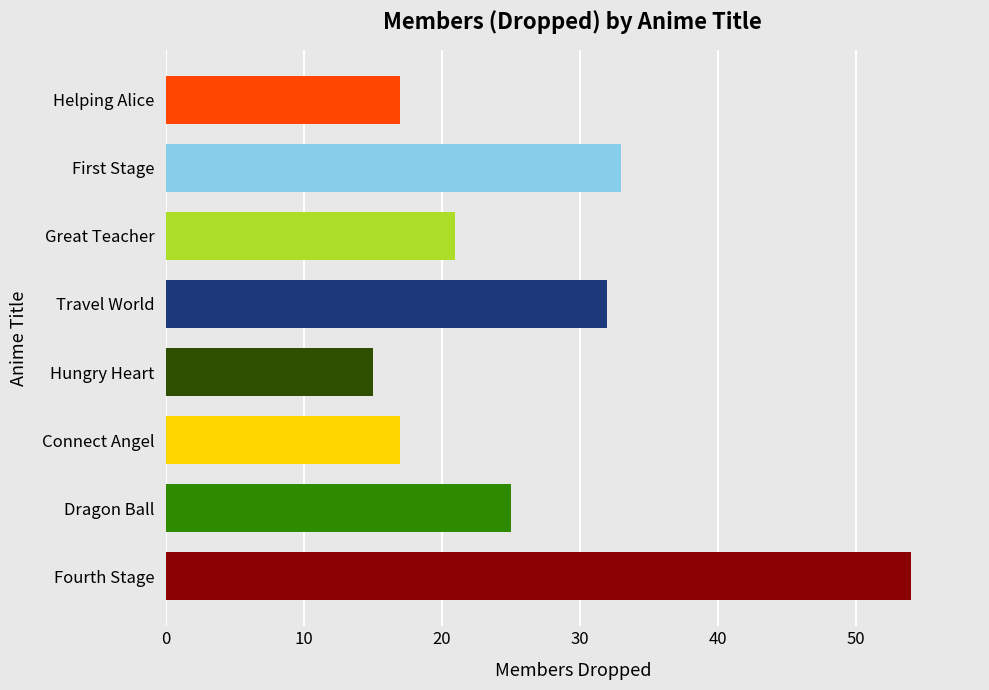

Is it true that the value at First Stage is 53?

False